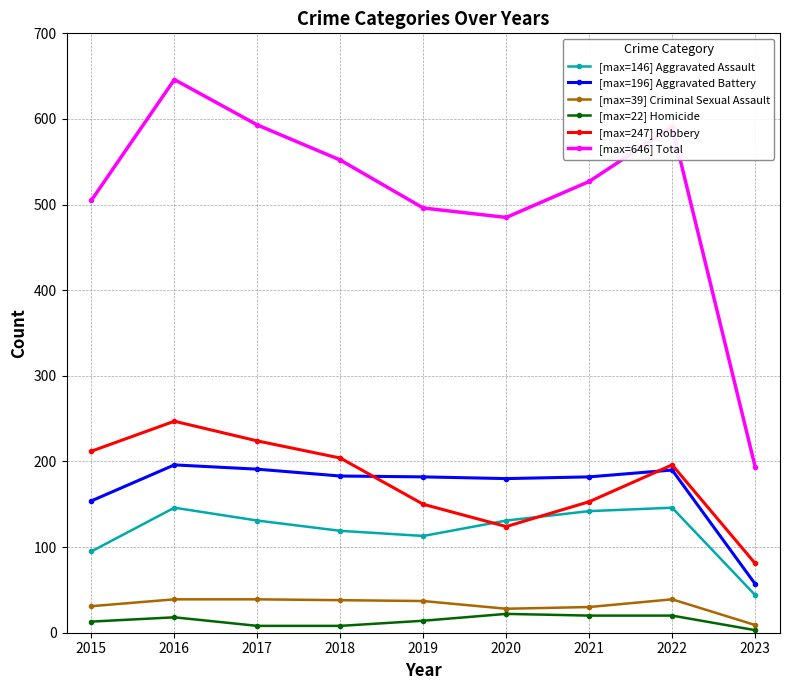

True or false: [max=247] Robbery and [max=196] Aggravated Battery cross at least once.

True